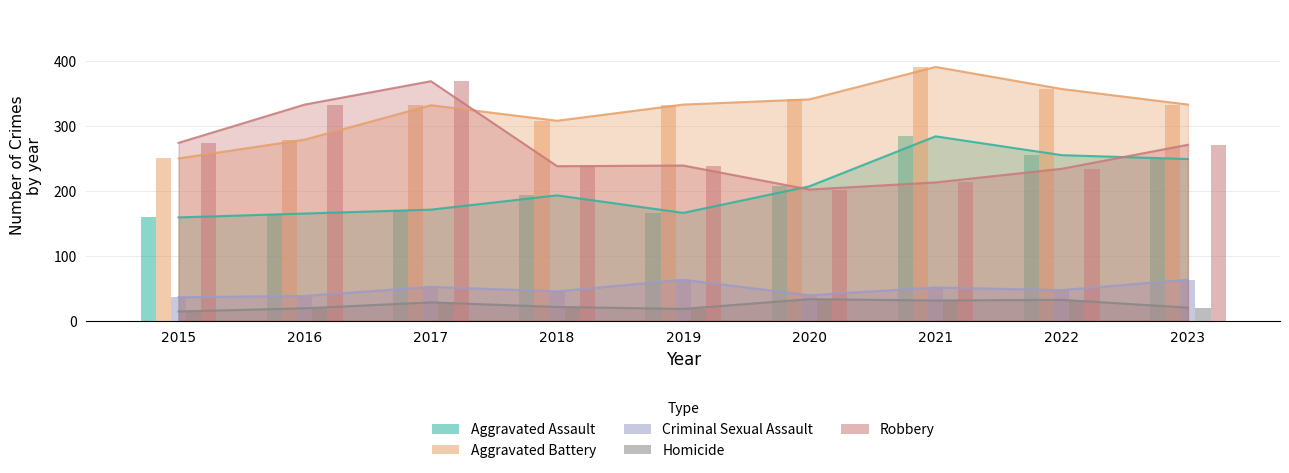

Where does the Criminal Sexual Assault series first go above 47?

2017